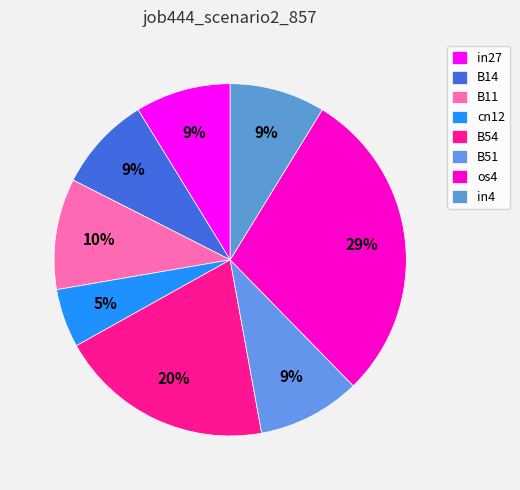

Combined, what portion of the pie is in27 and B54?

28.5%